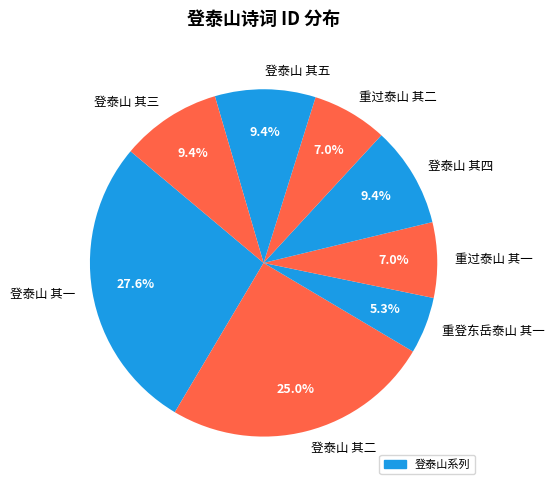

To the nearest percent, what is the combined percentage of 登泰山 其三 and 登泰山 其一?

37%